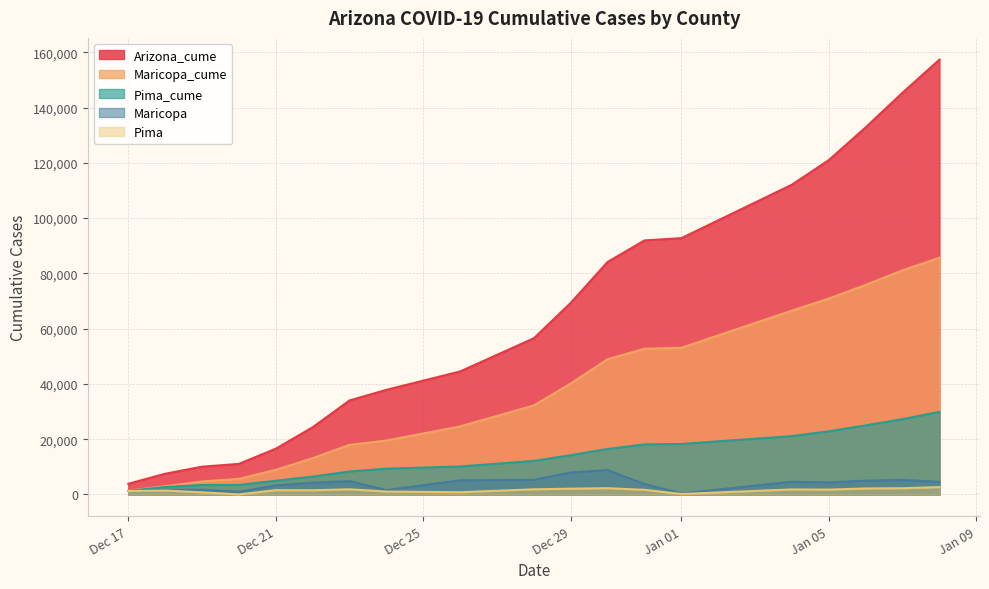

Which series has the largest total across all categories?

Arizona_cume